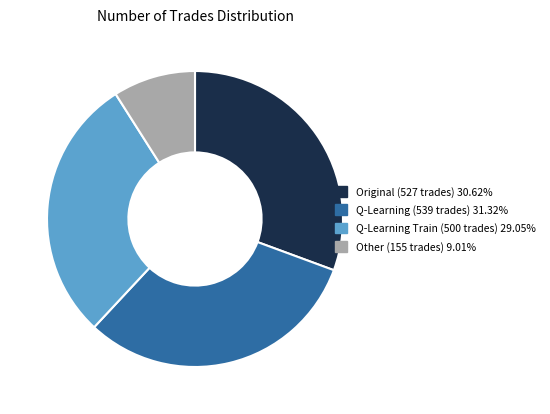

Does any single category account for the majority?

No